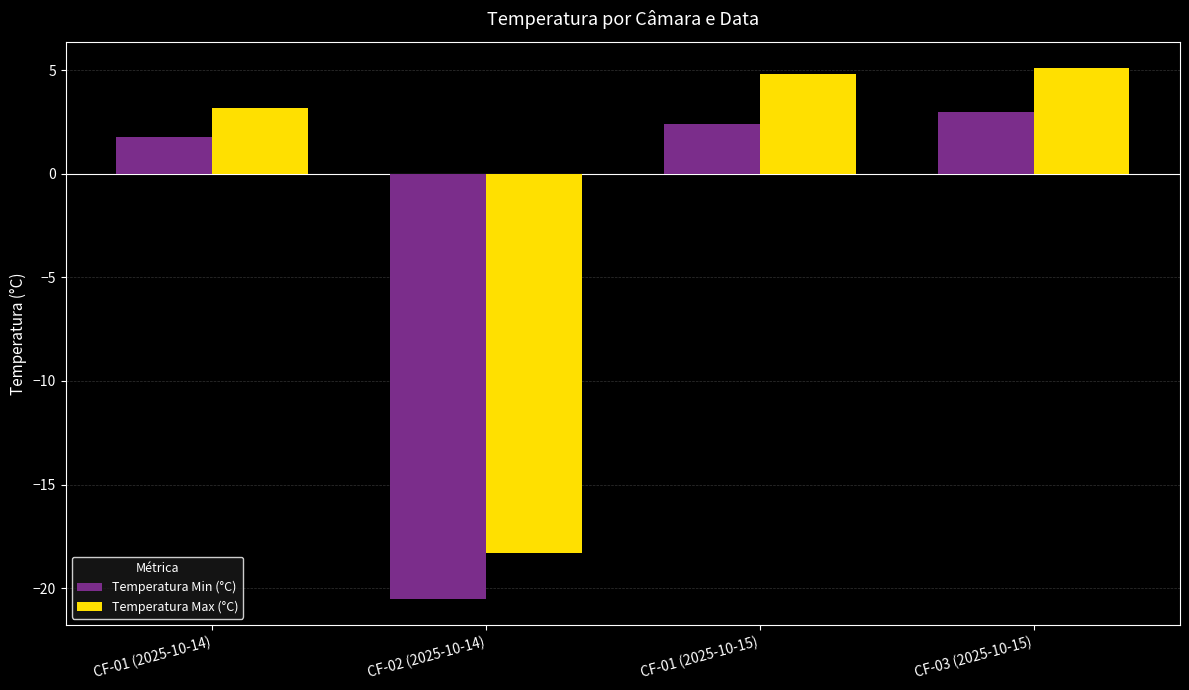

Count the number of categories in the chart.

4